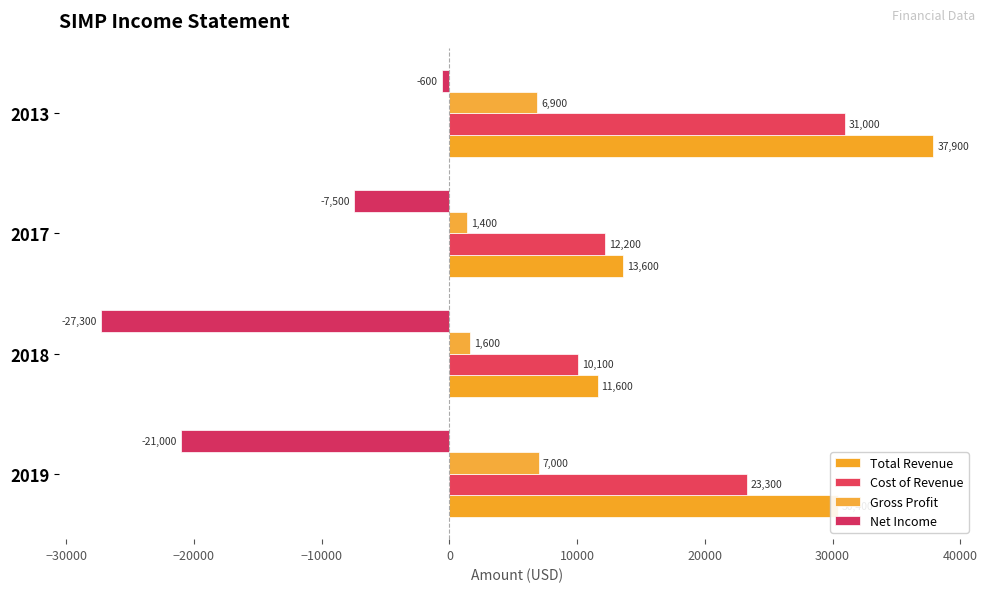

How many values in the Gross Profit series are below 6900?

2